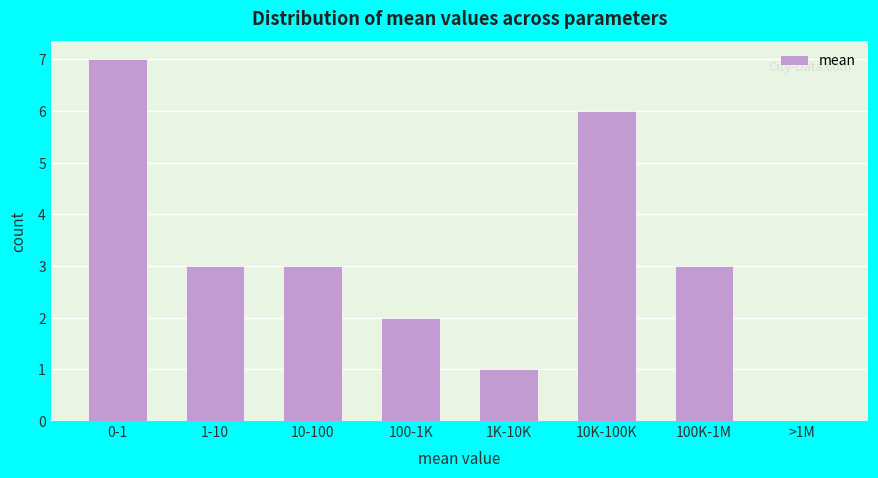

Reading left to right, list all the values displayed in this chart.

0-1=7	1-10=3	10-100=3	100-1K=2	1K-10K=1	10K-100K=6	100K-1M=3	>1M=0